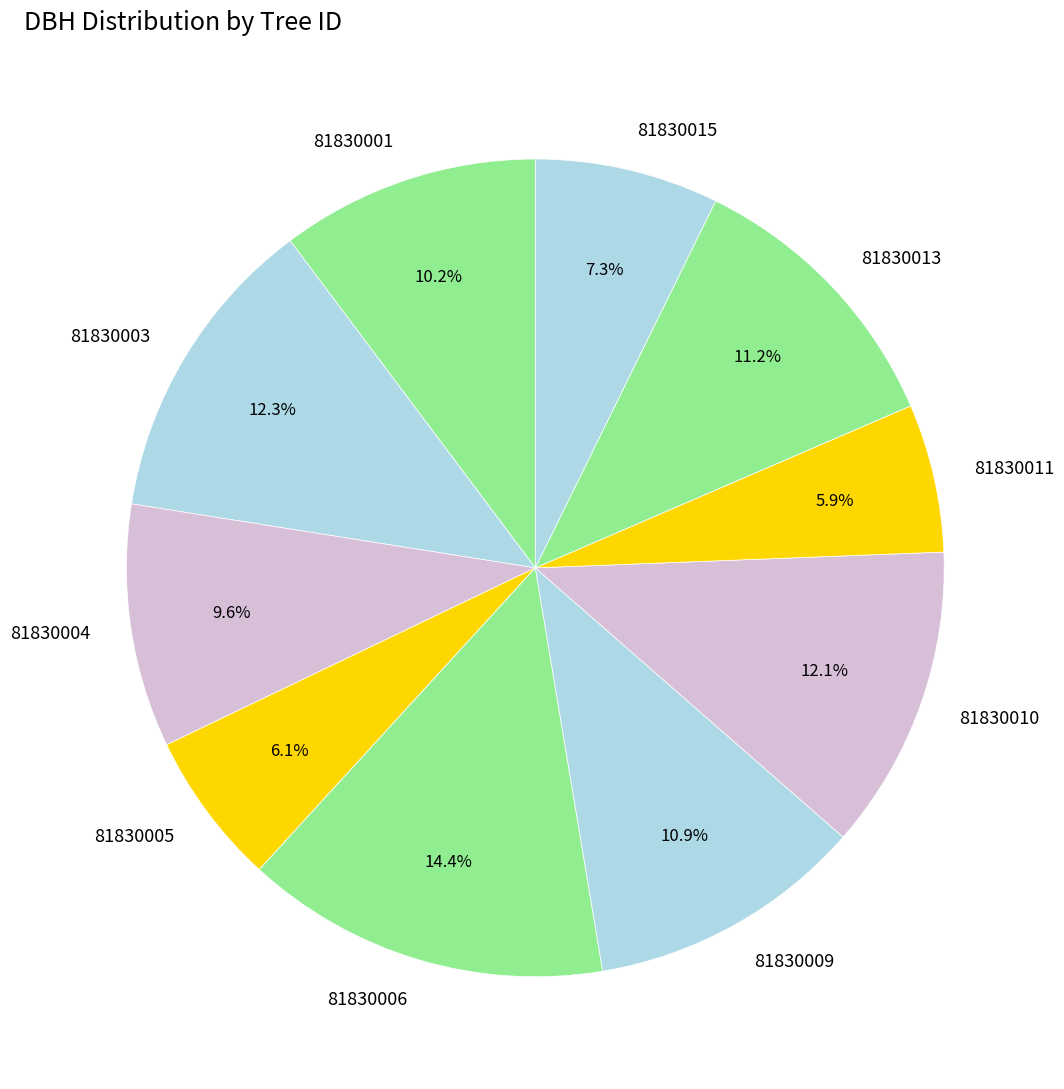

What is the ratio of the value at 81830005 to the value at 81830010?

0.5